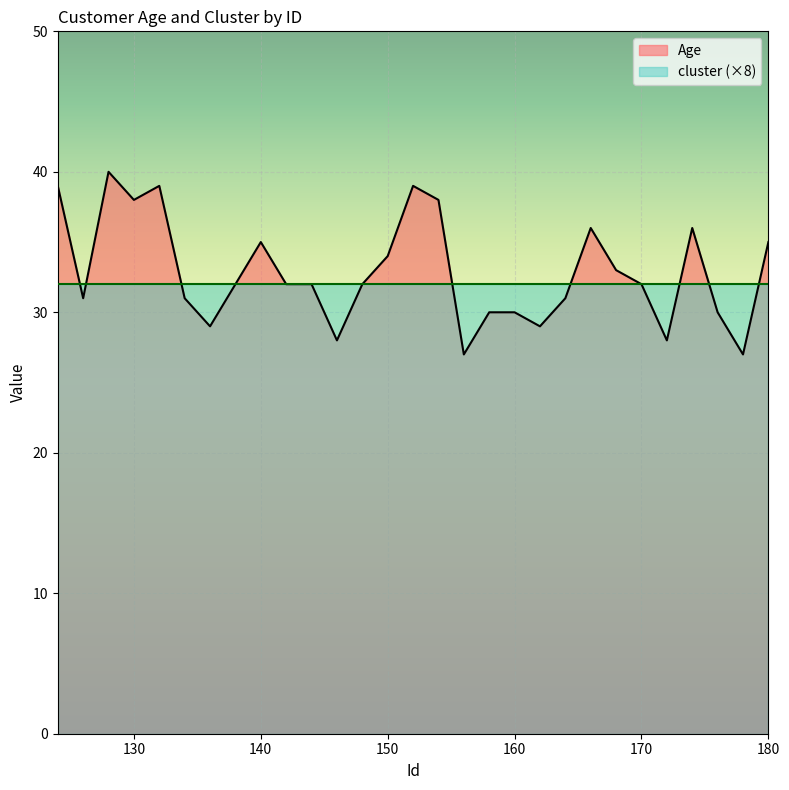

Which label corresponds to the smallest value in the chart?

156